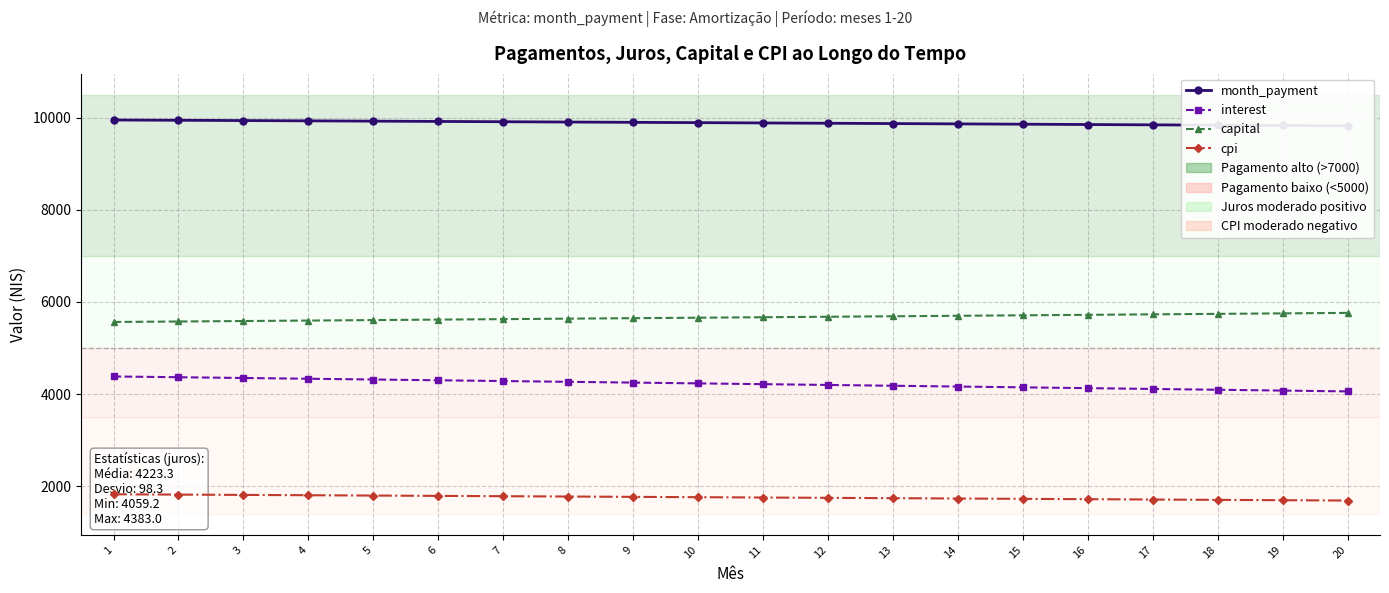

List the labels in order of cpi value, smallest first.

20, 19, 18, 17, 16, 15, 14, 13, 12, 11, 10, 9, 8, 7, 6, 5, 4, 3, 2, 1